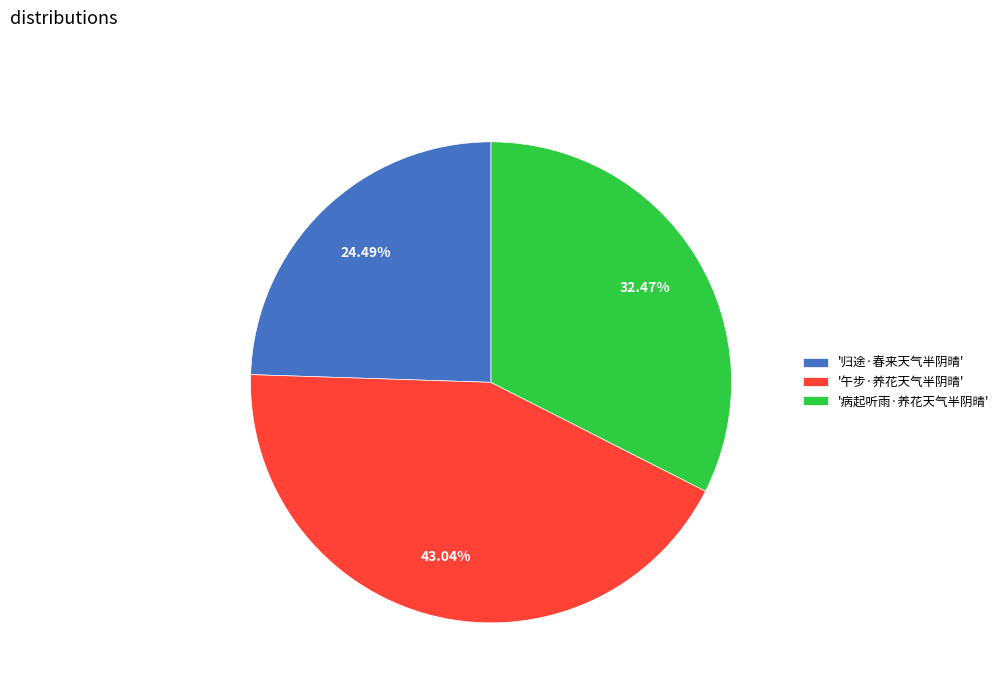

Rank the categories by value from highest to lowest.

'午步·养花天气半阴晴', '病起听雨·养花天气半阴晴', '归途·春来天气半阴晴'